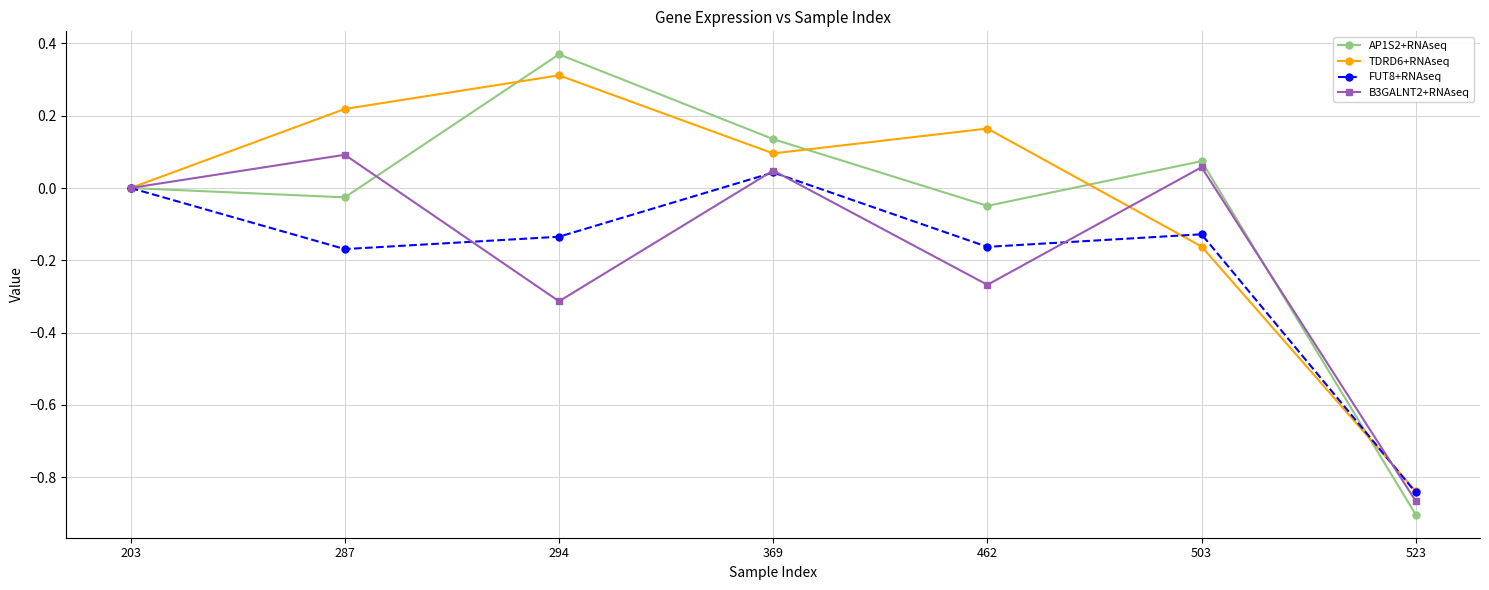

Which series has the largest range (max minus min)?

AP1S2+RNAseq